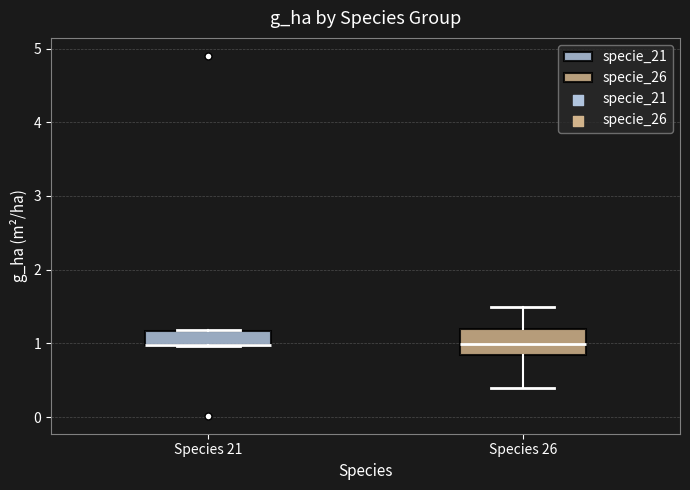

Where does the upper whisker of the box for Species 26 end on the y-axis? The values are not printed on the chart, so give them approximately, as read against the axis.

1.5